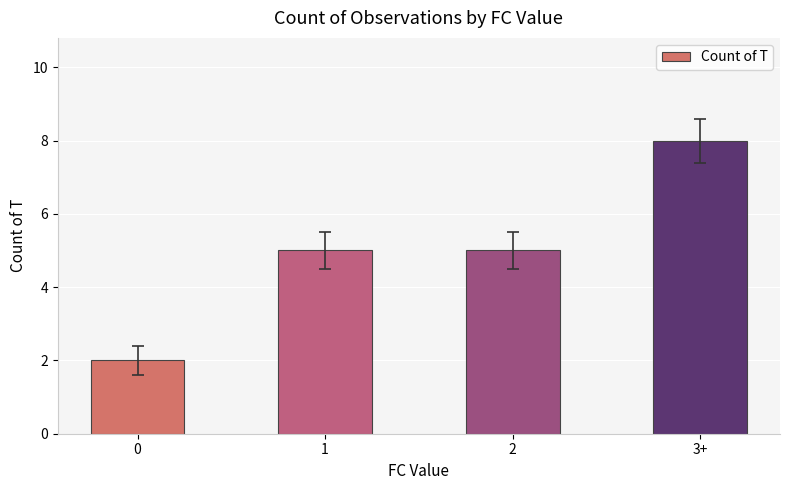

The chart shows a value of 9 at 1. True or false?

False